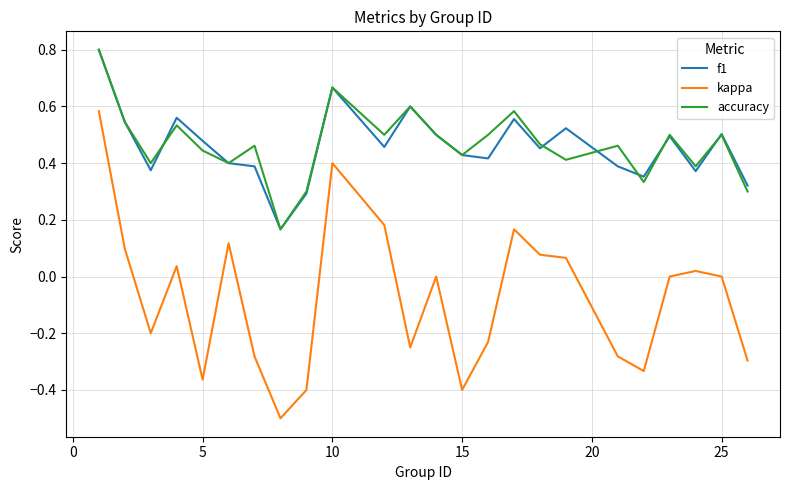

Which series has the largest range (max minus min)?

kappa